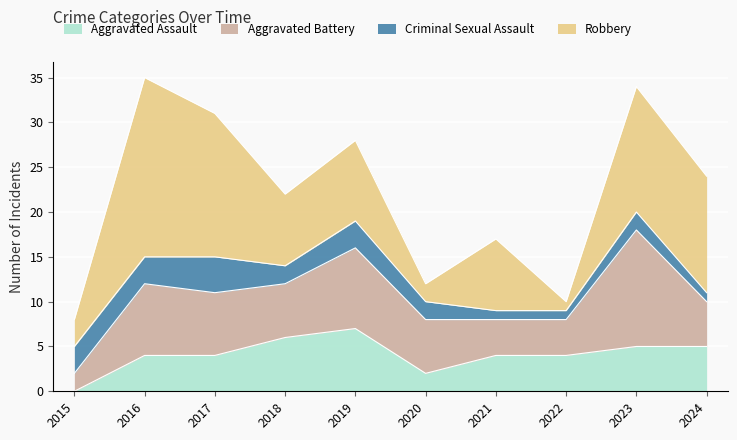

Which category has the highest value across all series?

2016